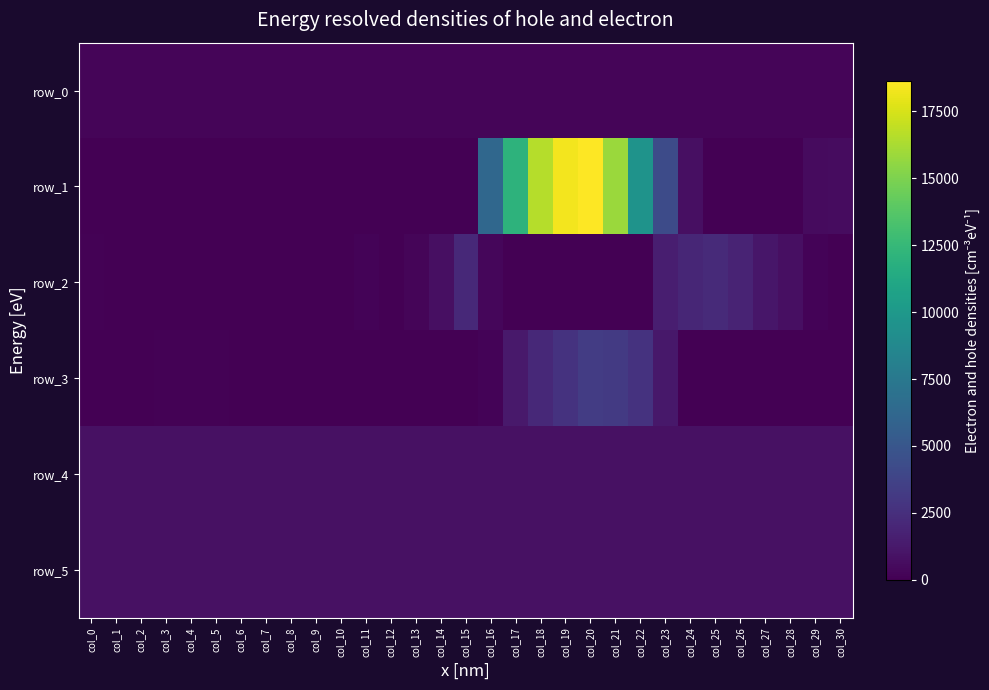

What is the difference between the maximum and minimum values in the row_3 series?

3279.0